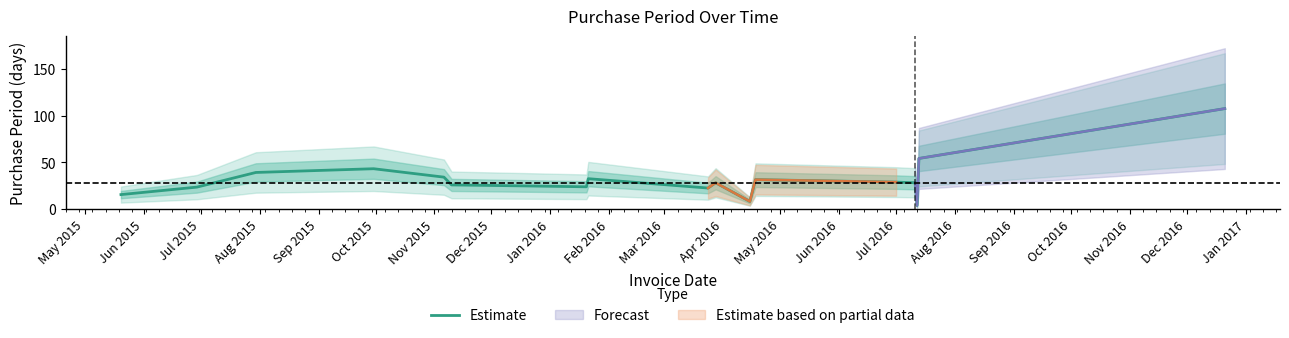

What is the minimum value shown in the chart?

4.0